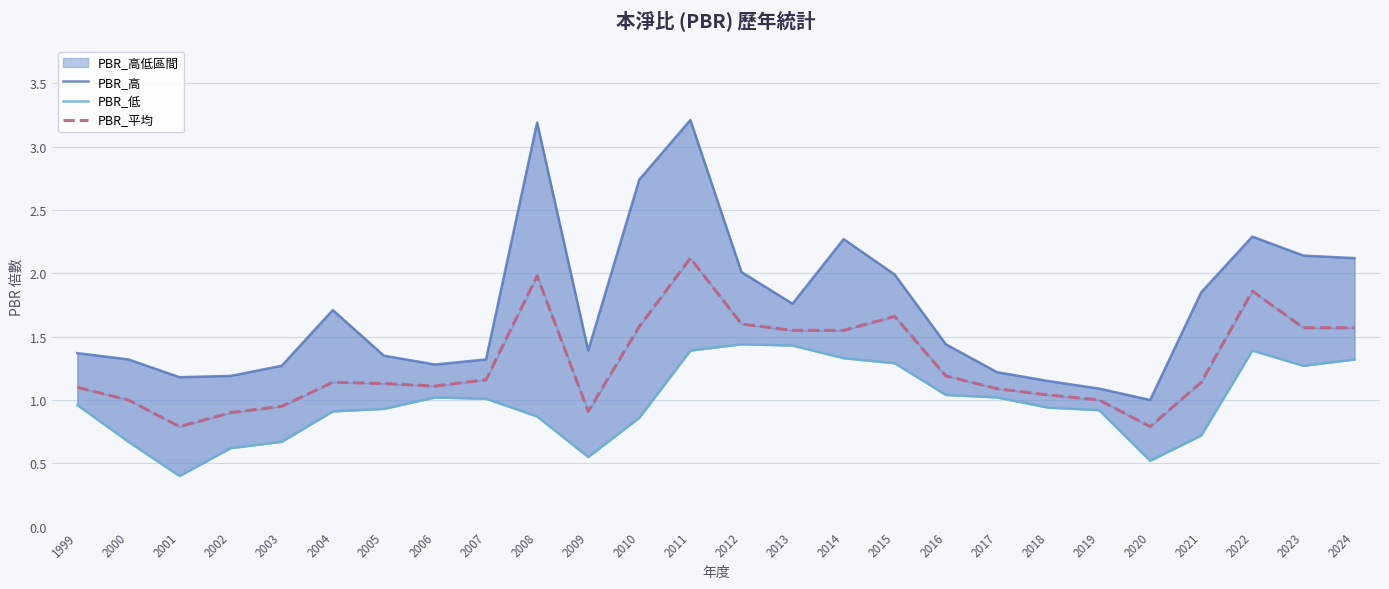

True or false: PBR_平均 has more than 1 interior local peaks.

True